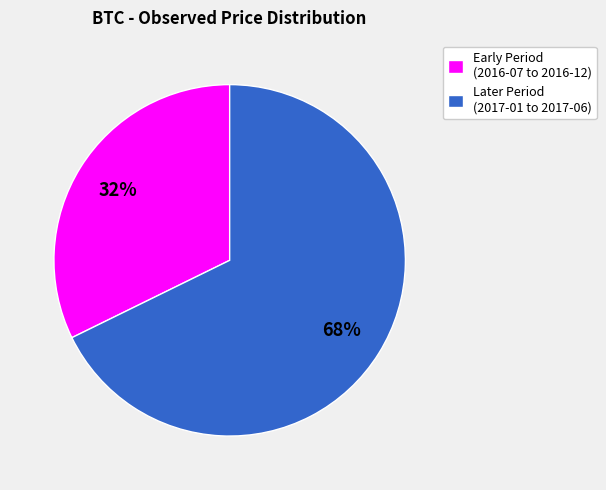

How many segments does this pie chart have?

2